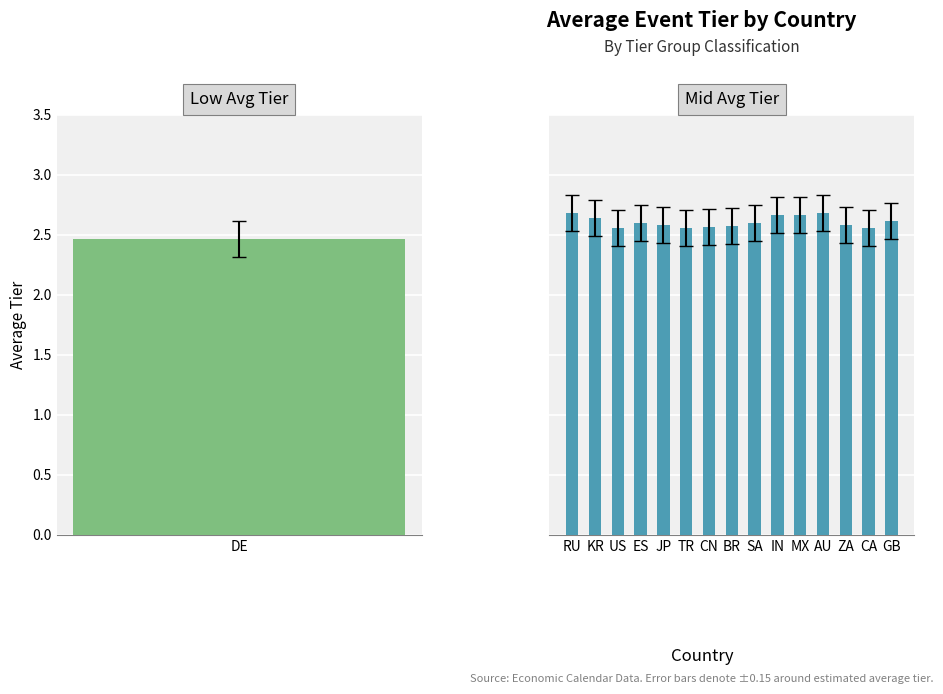

What is the change in value from KR to BR?

-0.1